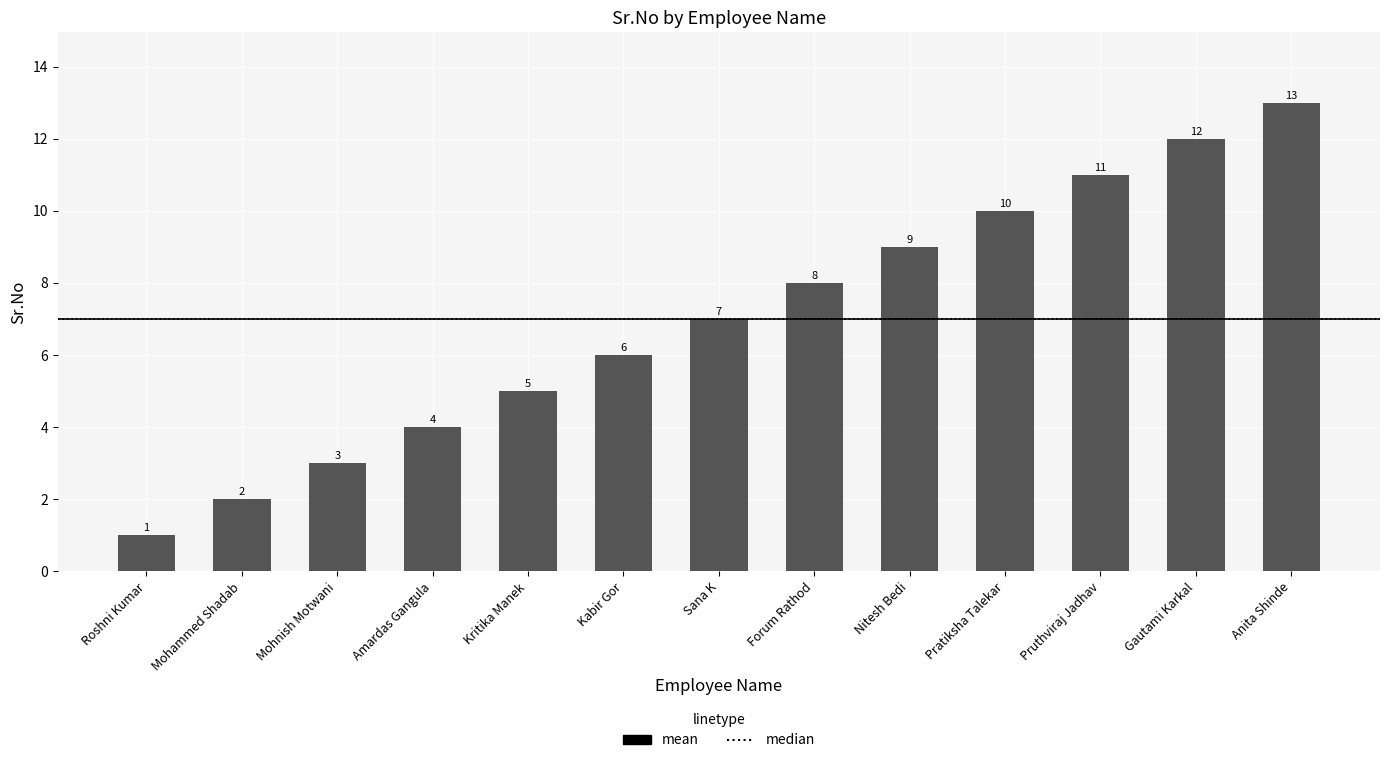

What is the minimum value shown in the chart?

1